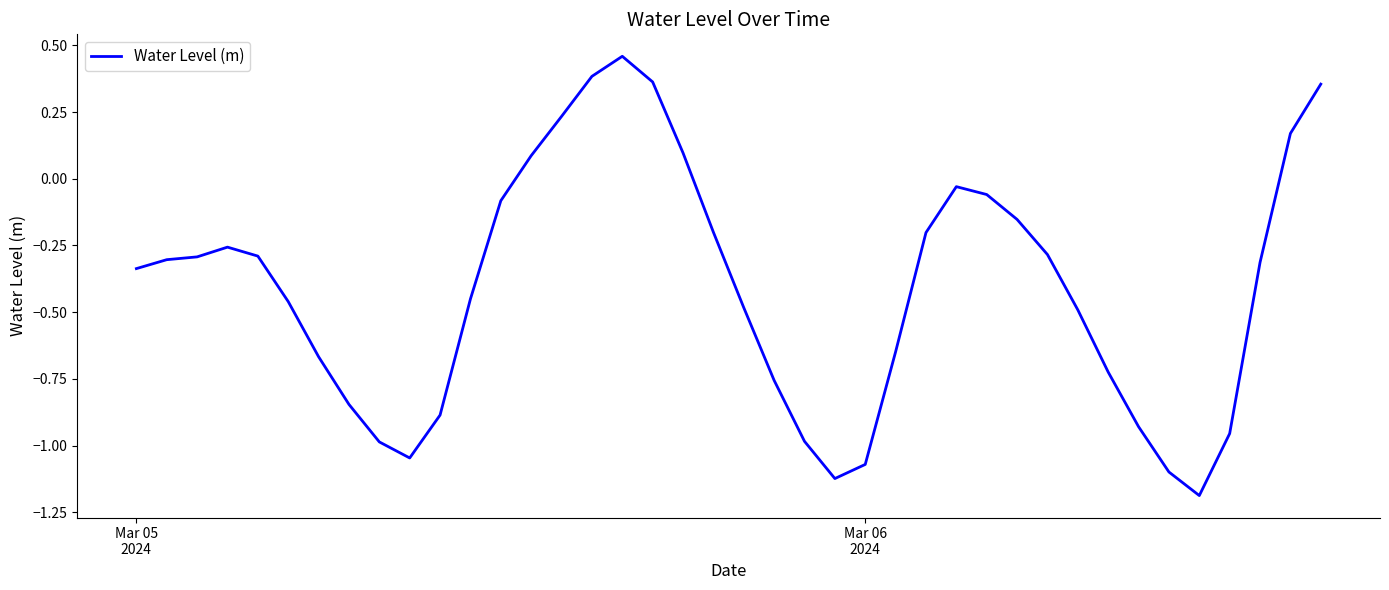

What is the difference between the maximum and minimum values?

1.6